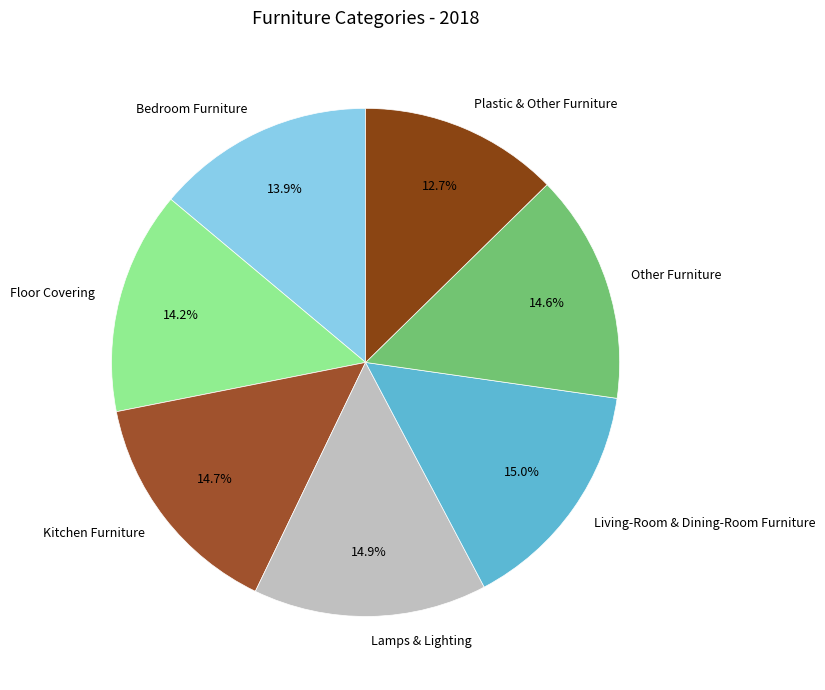

Is it true that Other Furniture is 1% of the pie?

False